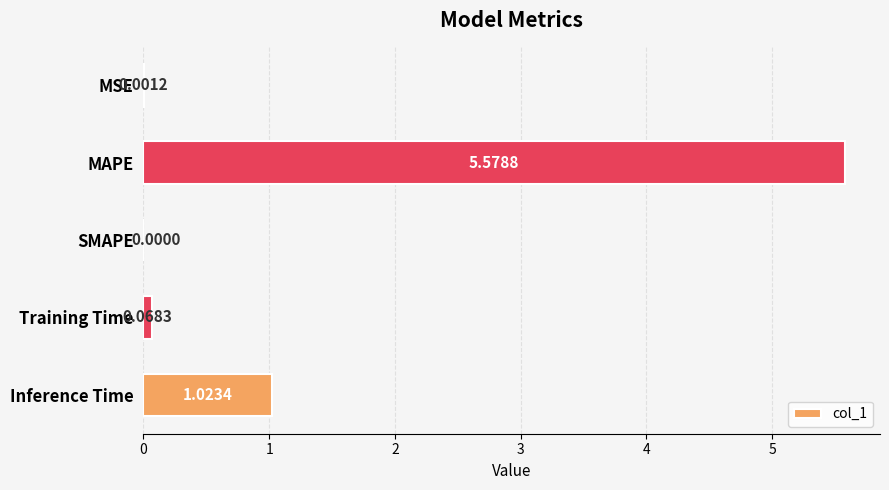

What is the sum of all values?

6.7